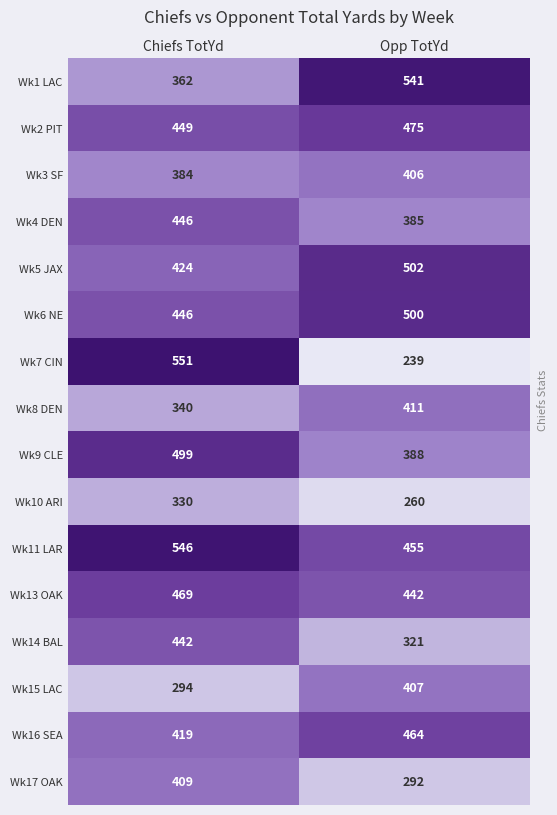

True or false: Wk8 DEN has a value of 411 at Opp TotYd.

True